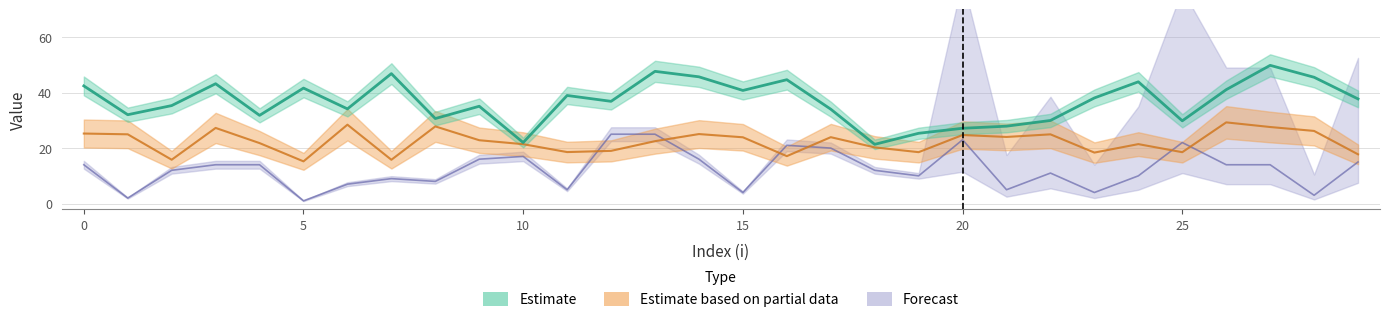

What value does the p series have at 11?

39.0